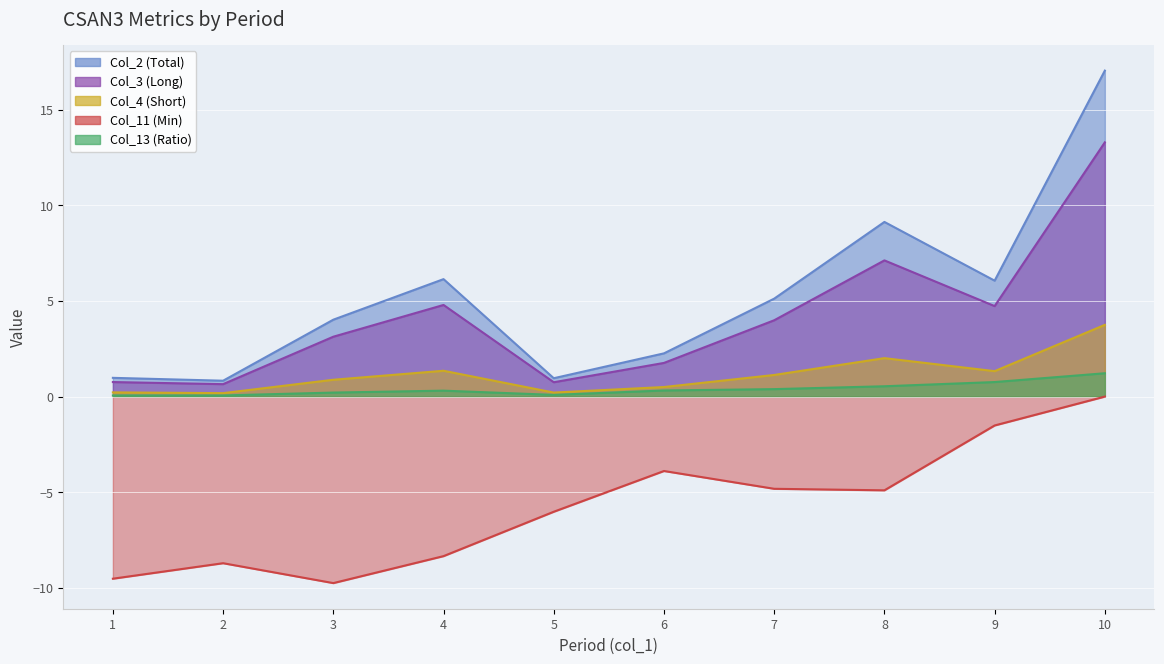

What is the minimum value for Col_3 (Long) (line)?

0.7